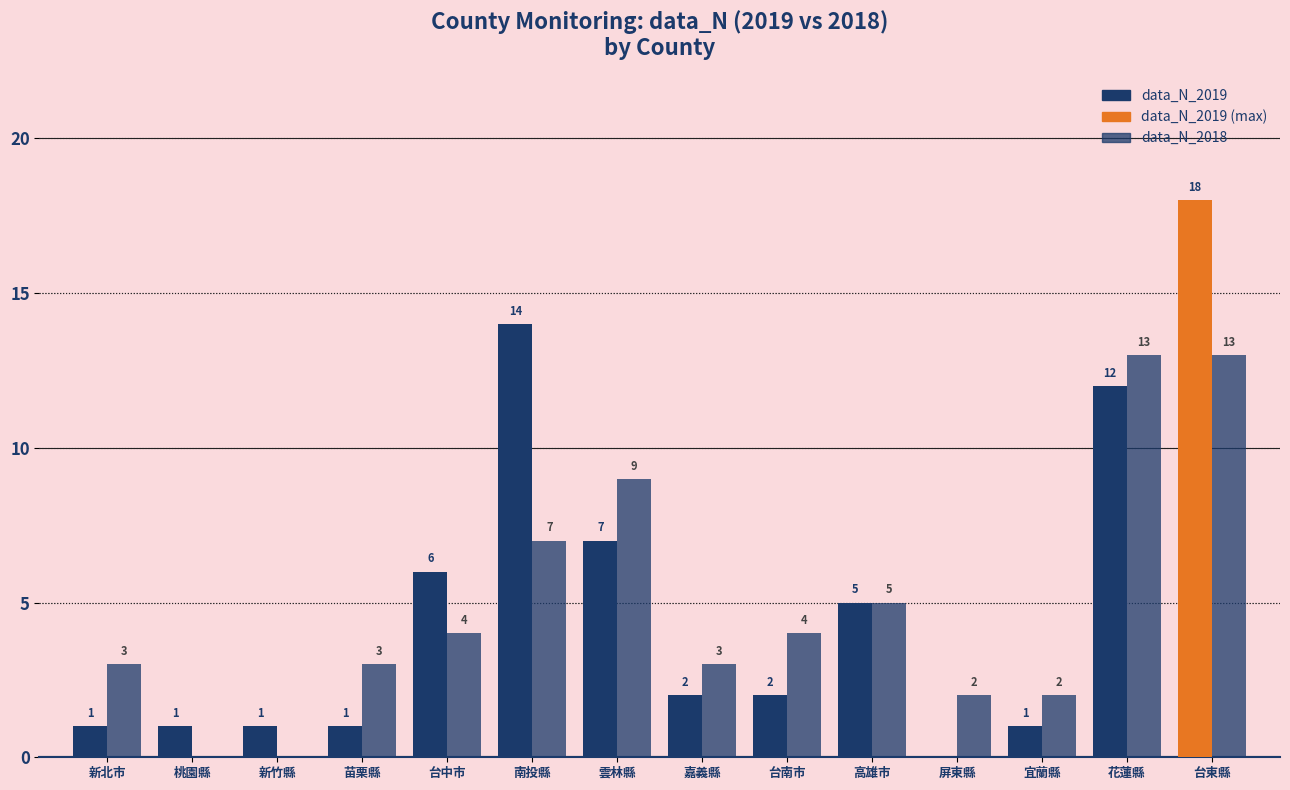

What is the value of the data_N_2019 bar at the 6th from the left?

14